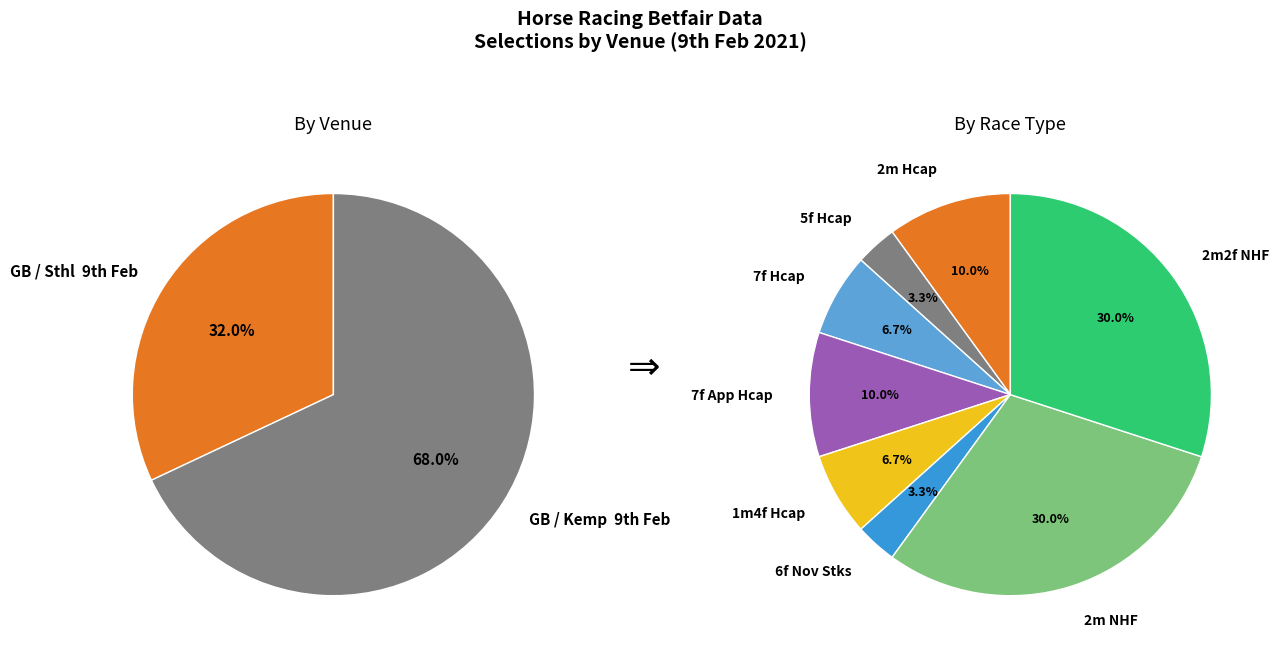

What is the largest slice in the pie chart?

GB / Kemp  9th Feb